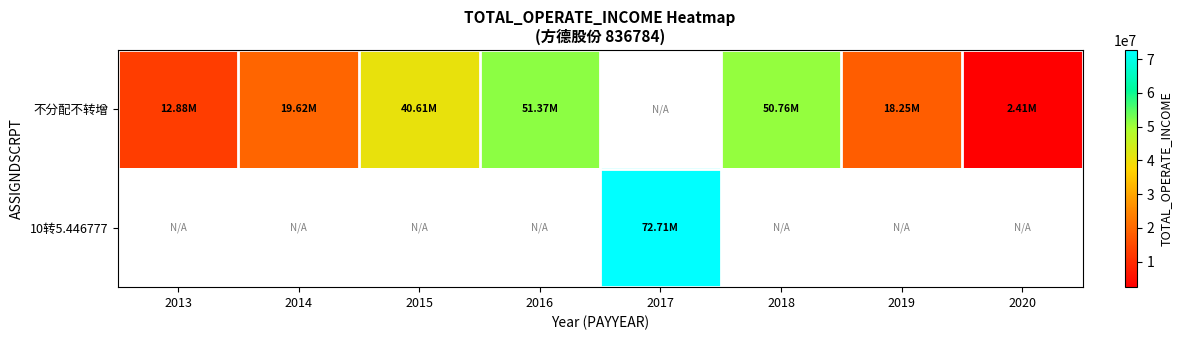

Between 2016 and 2020, which is larger?

2016